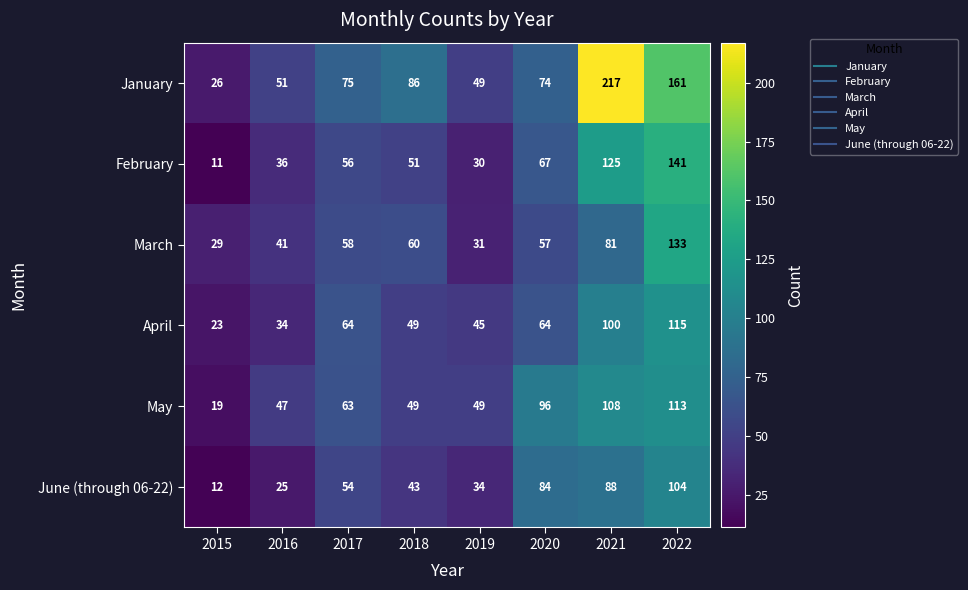

True or false: June (through 06-22) has a value of 84 at 2020.

True